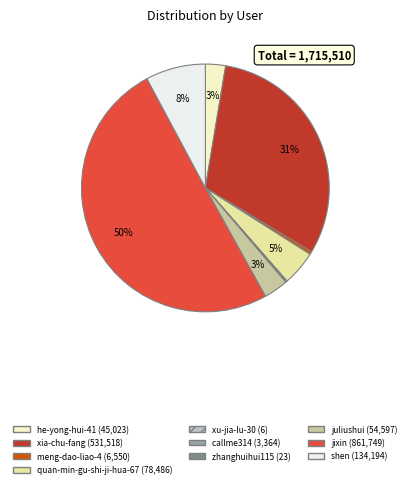

Which has a higher value, xia-chu-fang or he-yong-hui-41?

xia-chu-fang